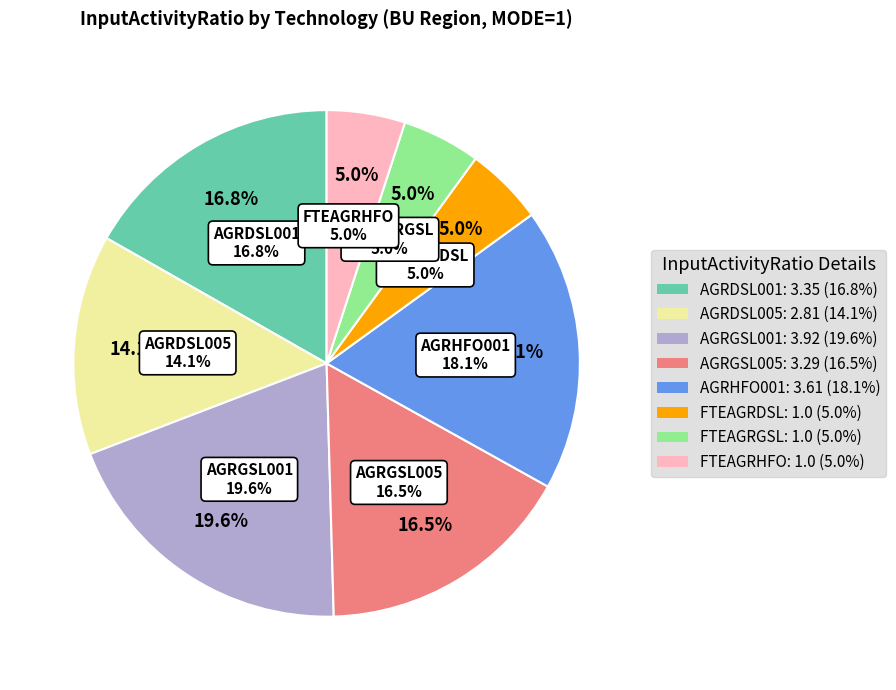

How many segments does this pie chart have?

8